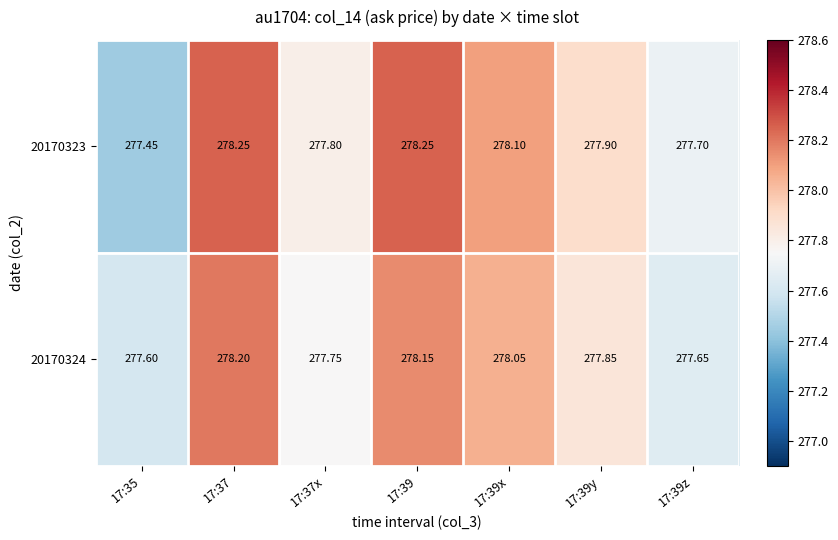

Is the value of 20170323 at 17:37 greater than the value of 20170324 at 17:35?

Yes